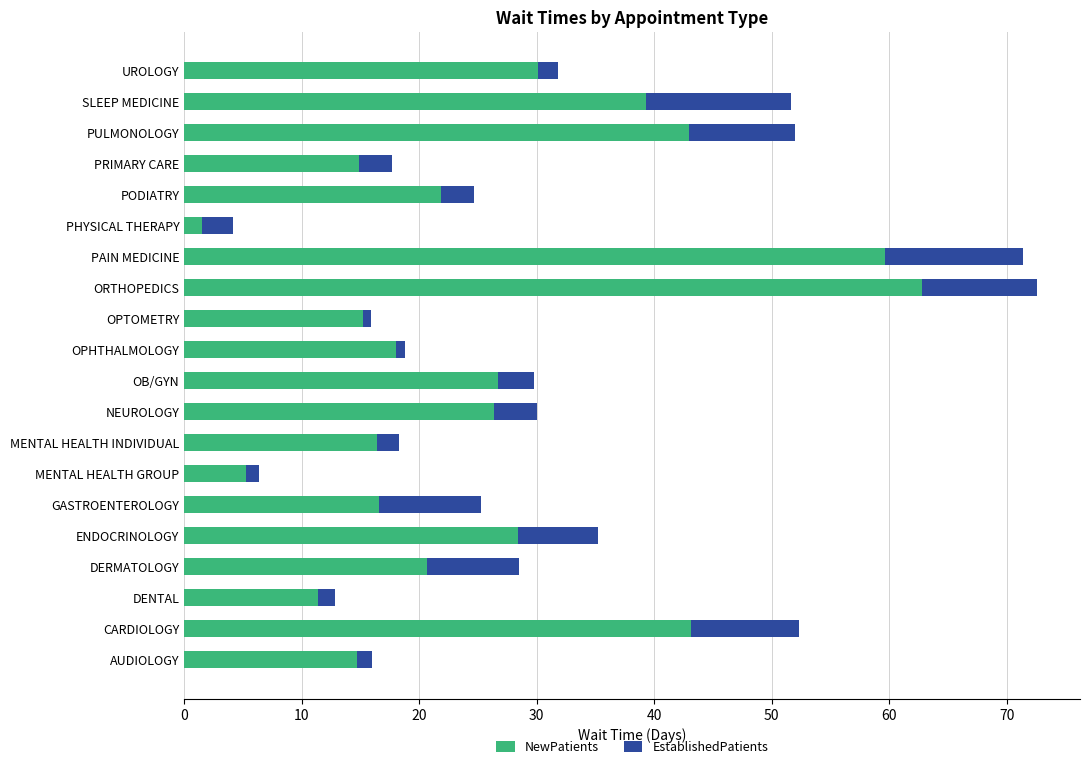

What is the sum of all NewPatients values?

516.0